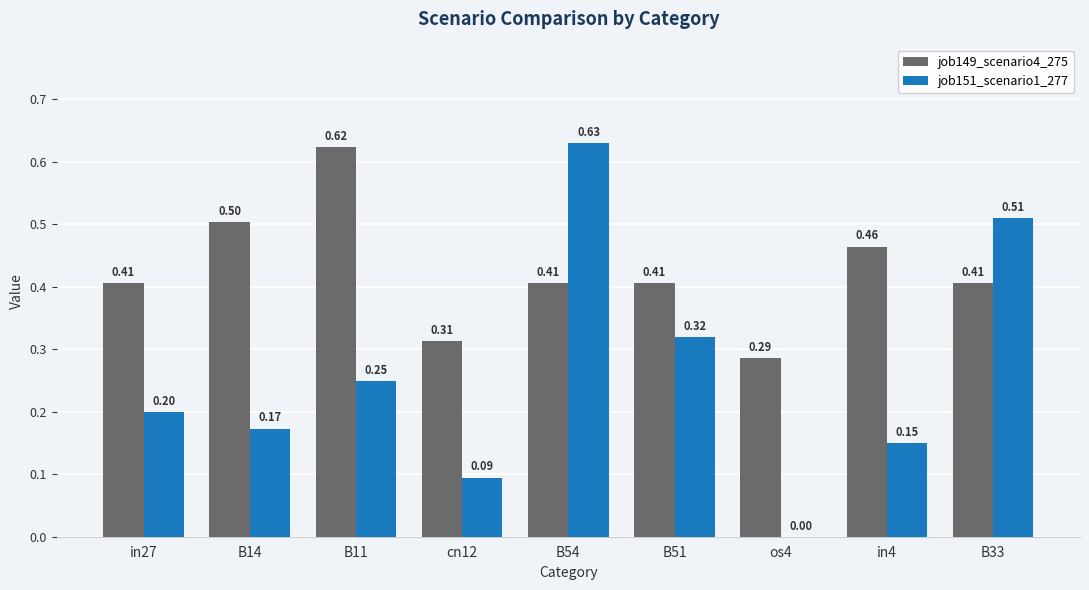

Is the value of job151_scenario1_277 at cn12 greater than the value of job149_scenario4_275 at in4?

No